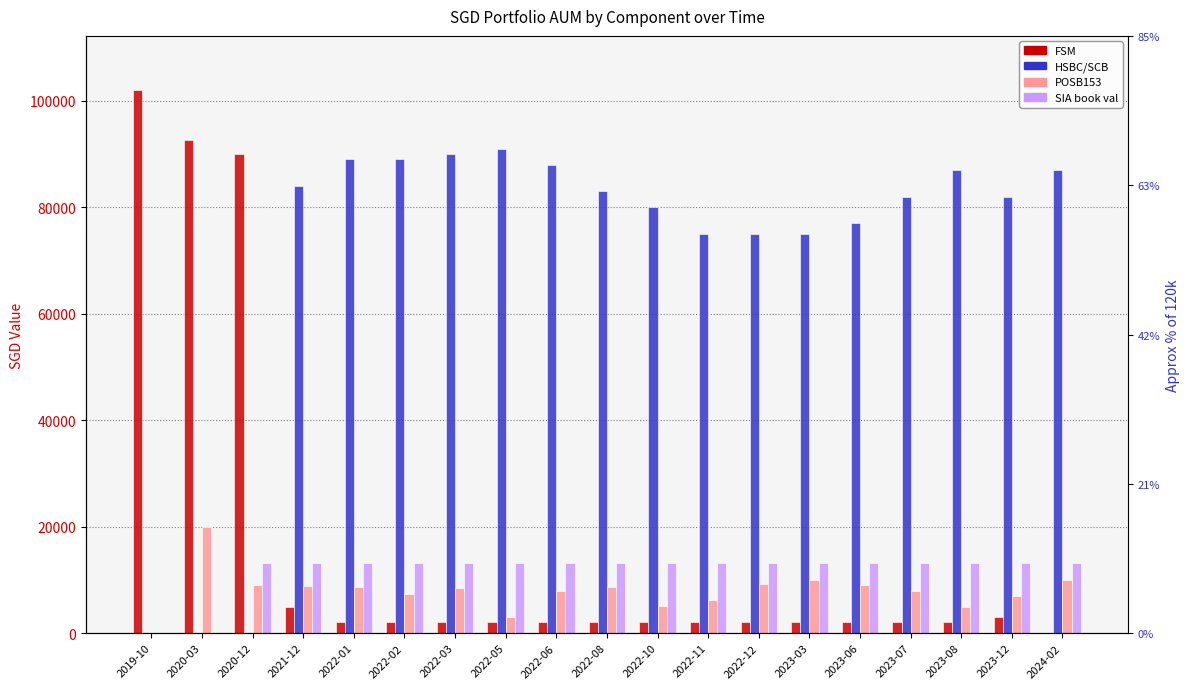

What is the difference between the second highest and minimum values in the SIA series?

13108.5